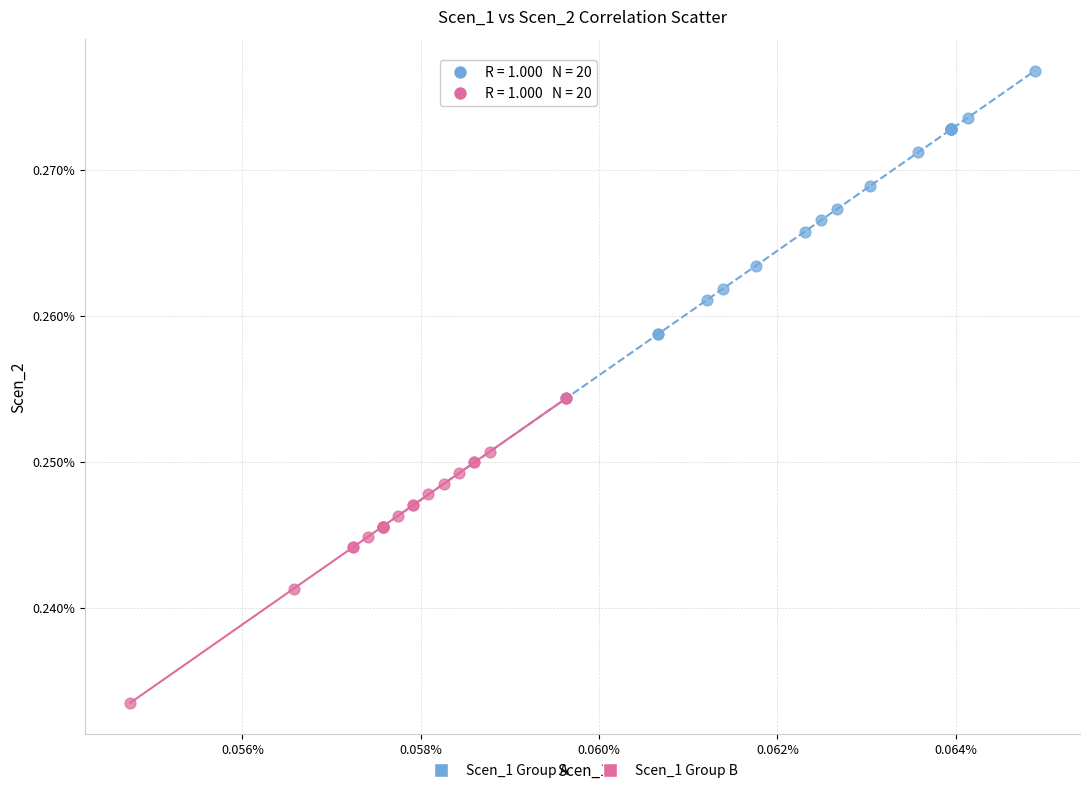

What are all the series names shown in the legend?

Scen_1 Group A, Scen_1 Group B